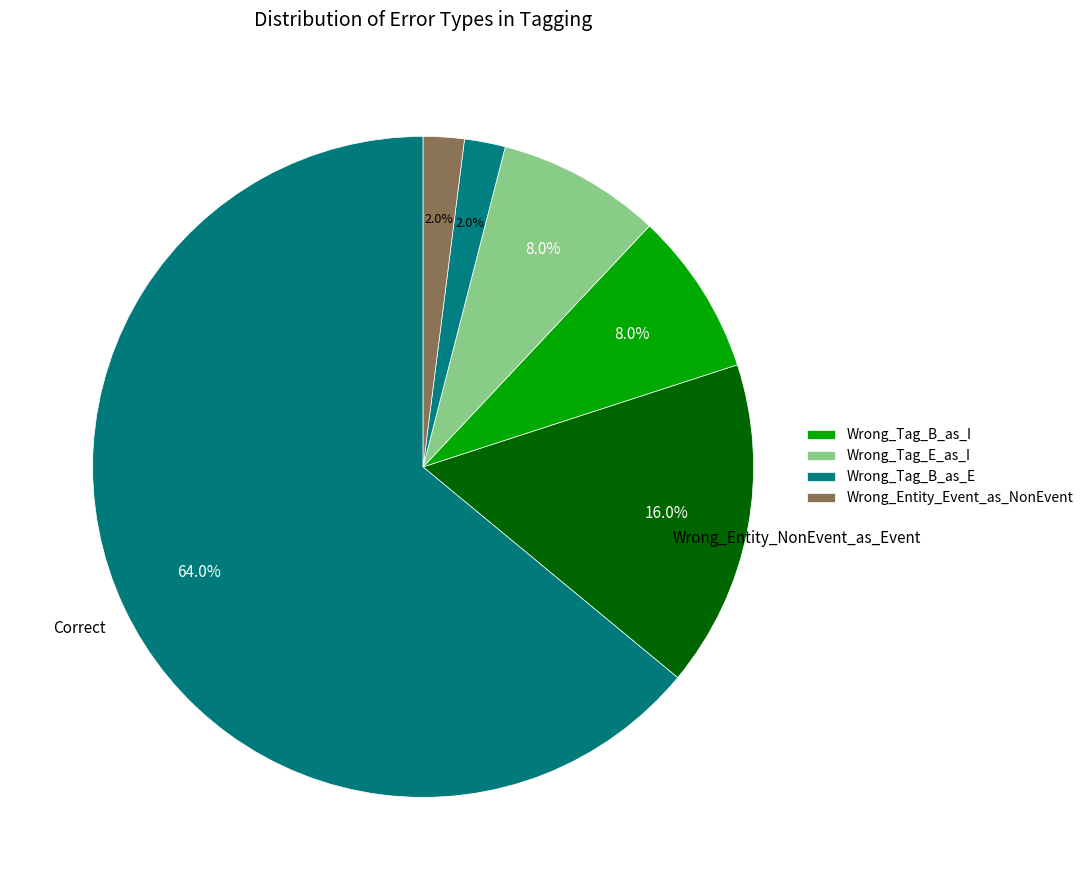

How many segments does this pie chart have?

6